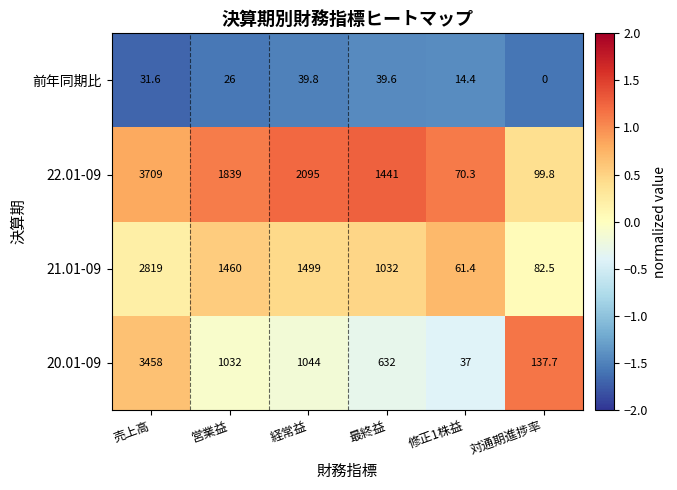

At 営業益, list the series in order from largest to smallest.

22.01-09, 21.01-09, 20.01-09, 前年同期比